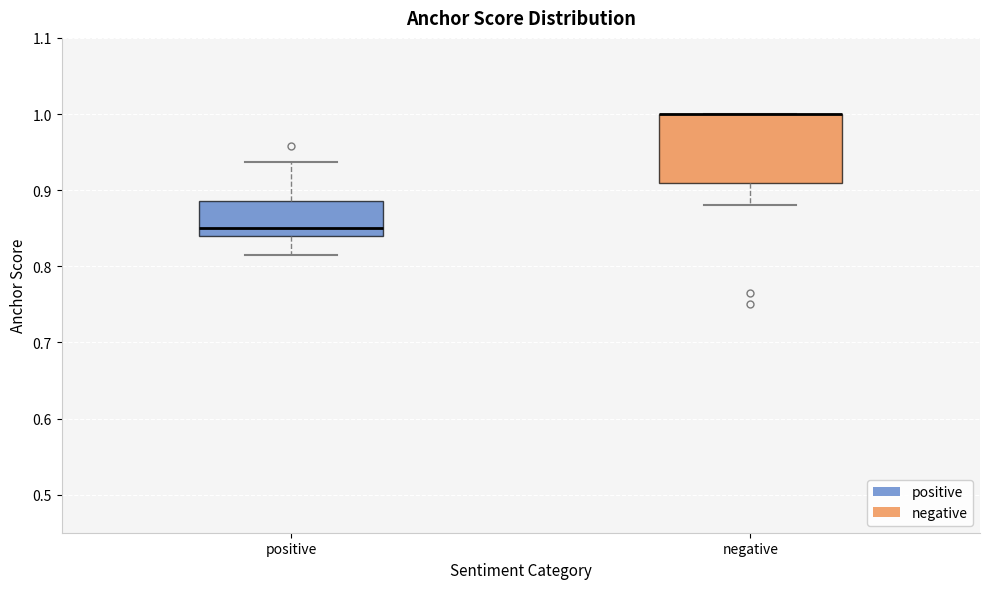

Reading left to right, transcribe this box plot: for each box, give where its median line is, the range the box spans, and where its two whiskers end, as read against the y-axis. The values are not printed on the chart, so give them approximately, as read against the axis.

positive: median 0.85, box 0.84 to 0.89, whiskers 0.81 to 0.94
negative: median 1.00 (drawn on the box's upper edge), box 0.91 to 1.00, whiskers 0.88 to 1.00